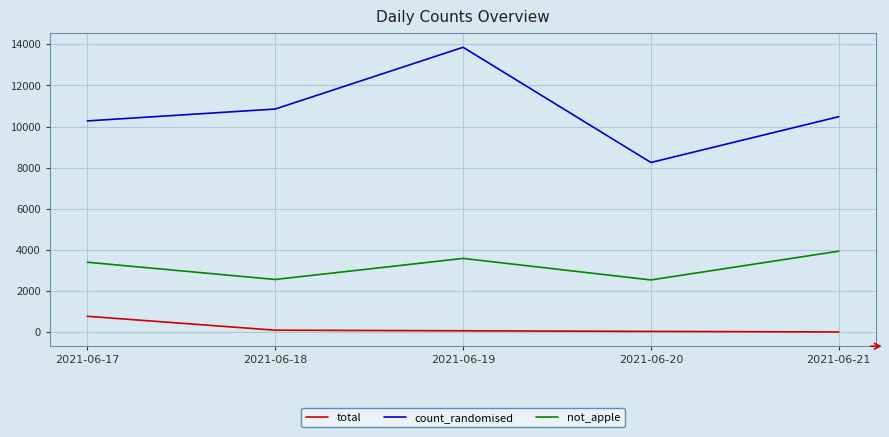

Which series changed the most between 2021-06-17 and 2021-06-19?

count_randomised